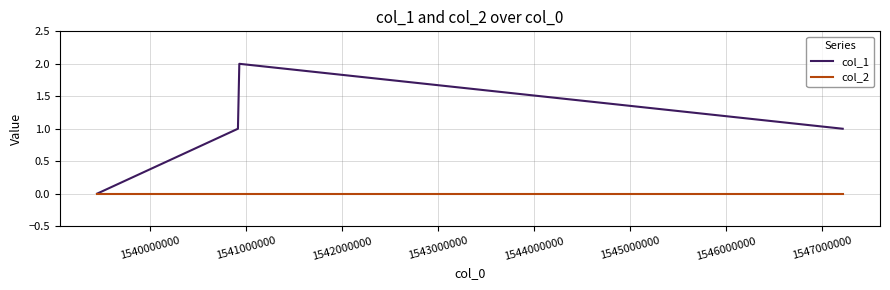

Rank the series by their maximum value, from highest to lowest.

col_1, col_2